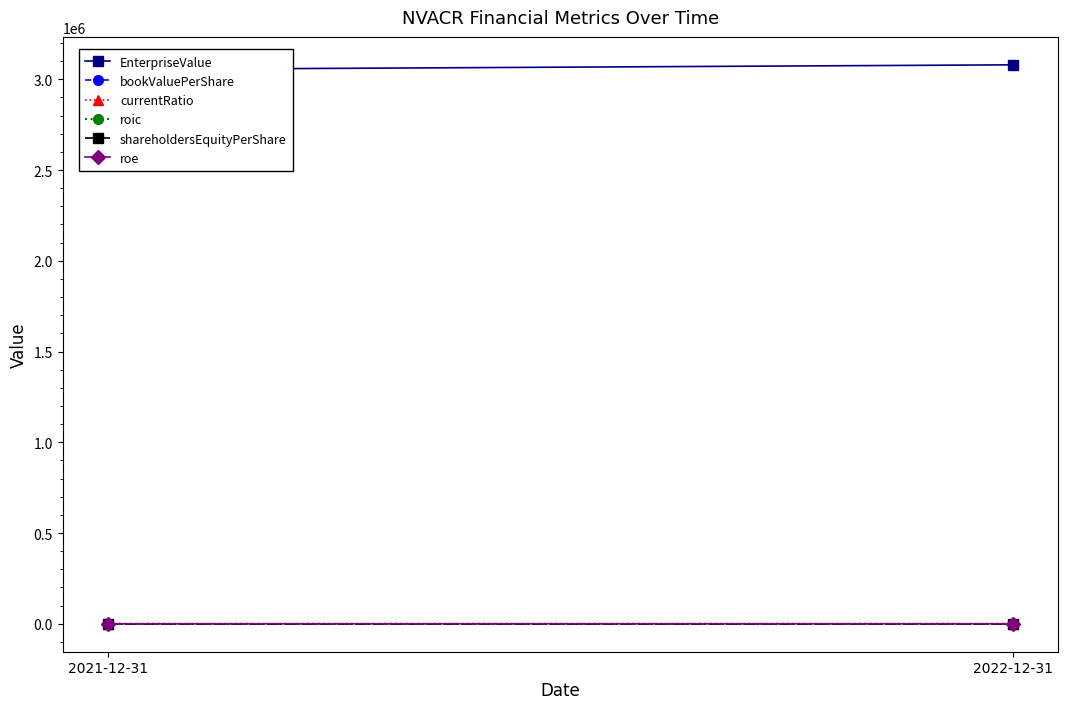

Reading left to right, transcribe all the data shown in this chart.

EnterpriseValue: 2021-12-31=3053772.0	2022-12-31=3079701.5
bookValuePerShare: 2021-12-31=-0.3	2022-12-31=-0.0
currentRatio: 2021-12-31=10.3	2022-12-31=0.5
roic: 2021-12-31=0.0	2022-12-31=1.9
shareholdersEquityPerShare: 2021-12-31=-0.3	2022-12-31=-0.0
roe: 2021-12-31=-0.1	2022-12-31=-11.6